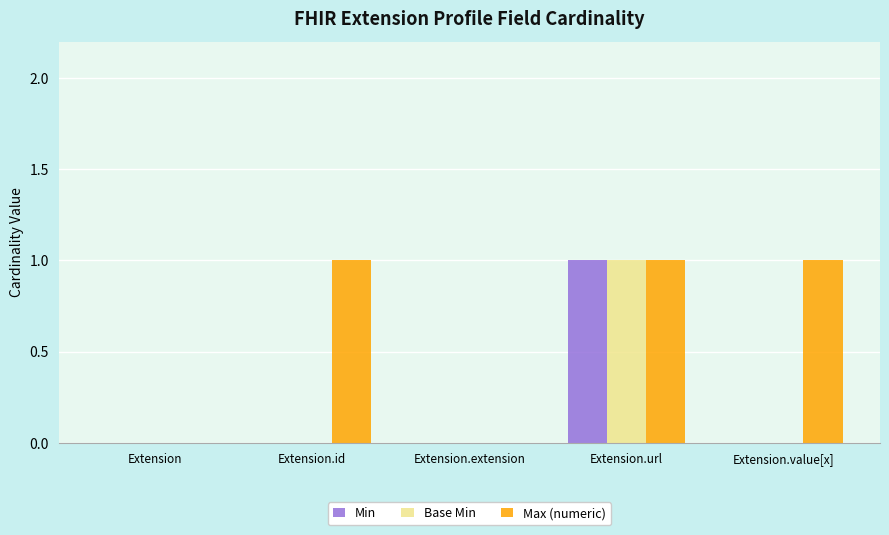

Which series changed the most between Extension.id and Extension.extension?

Max (numeric)